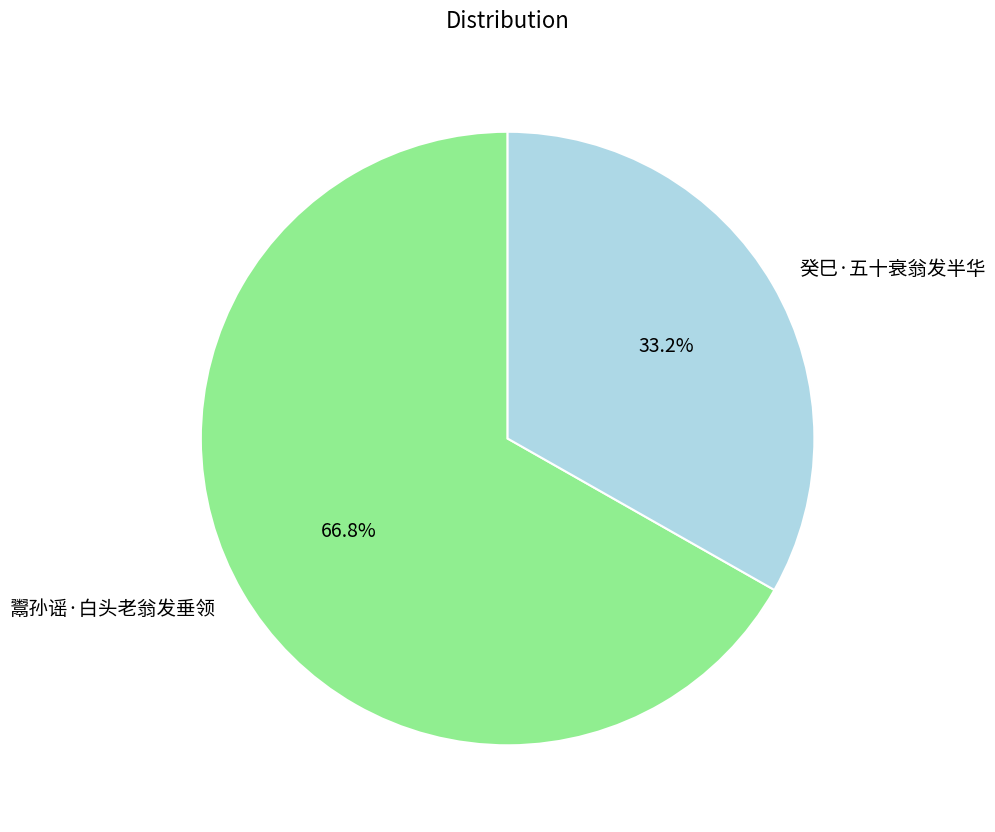

What is the smallest slice in the pie chart?

癸巳·五十衰翁发半华